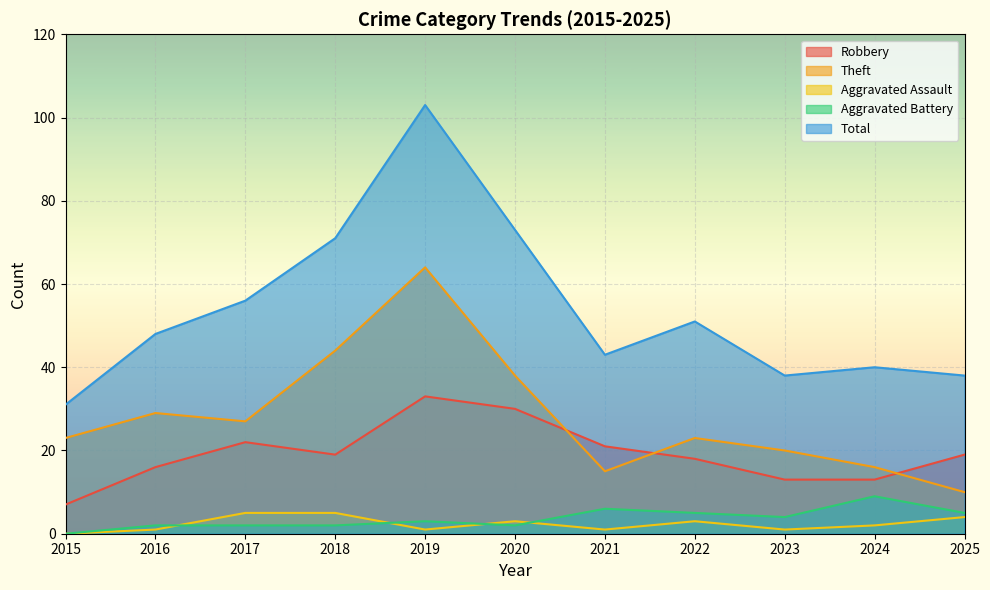

True or false: Robbery and Theft cross at least once.

True